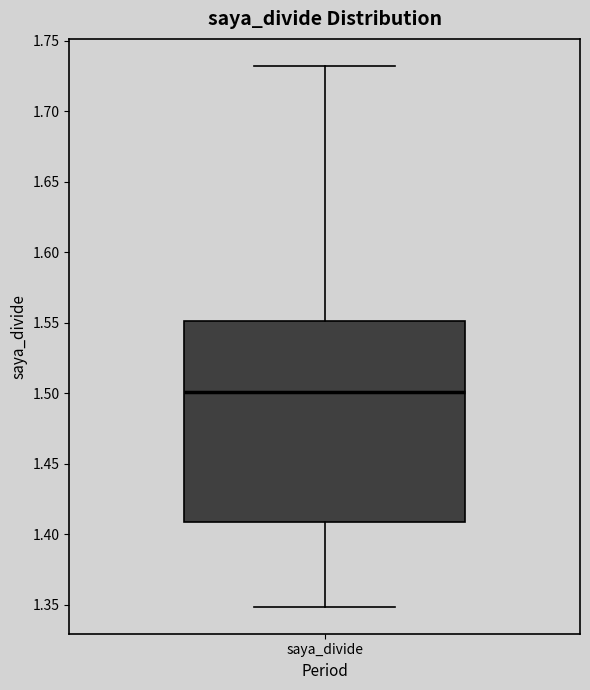

Transcribe this box plot: give where the median line is, the range the box spans, and where the two whiskers end, as read against the y-axis. The values are not printed on the chart, so give them approximately, as read against the axis.

median 1.50, box 1.41 to 1.55, whiskers 1.35 to 1.73